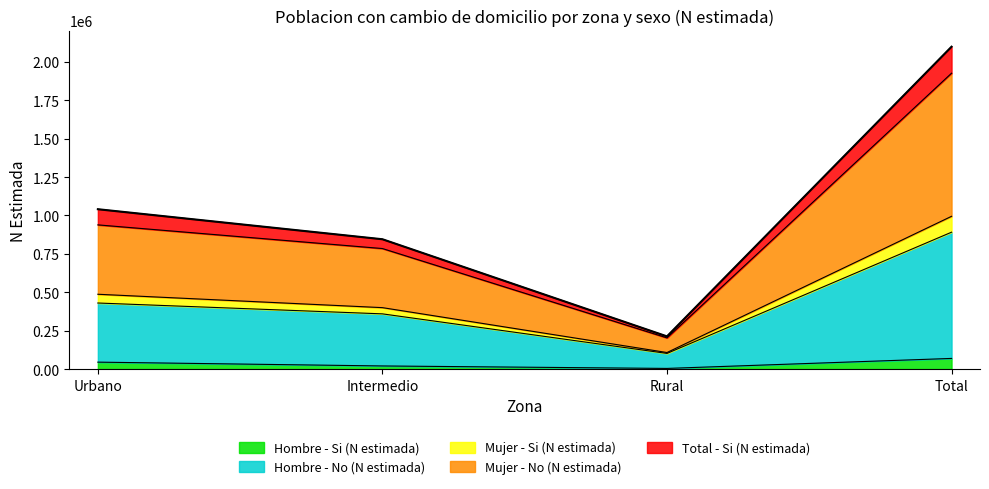

What is the highest value of the Hombre - Si (N estimada) series?

69147